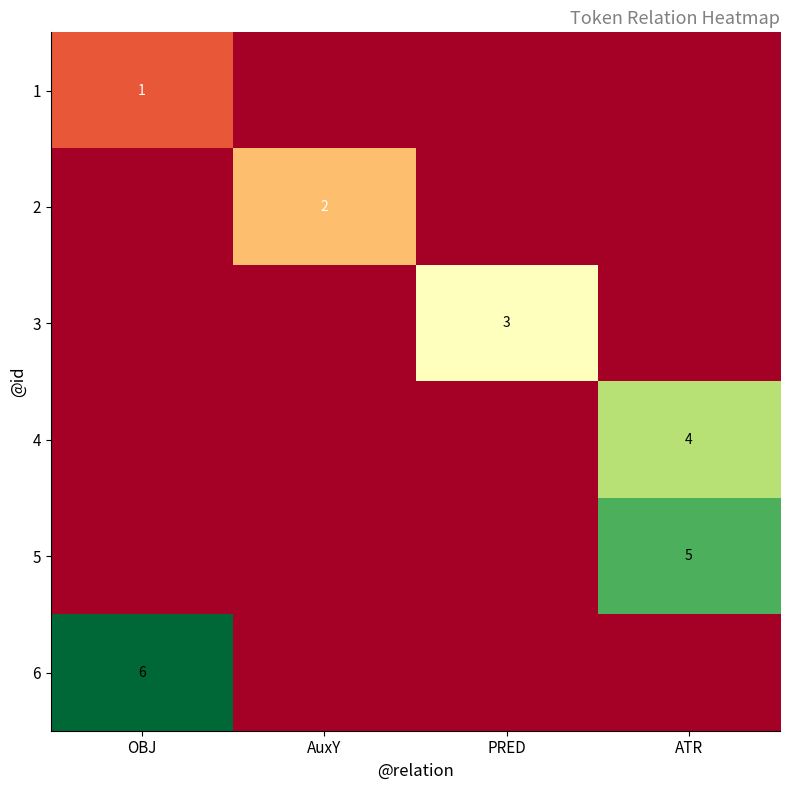

True or false: 4 has a value of 4 at ATR.

True